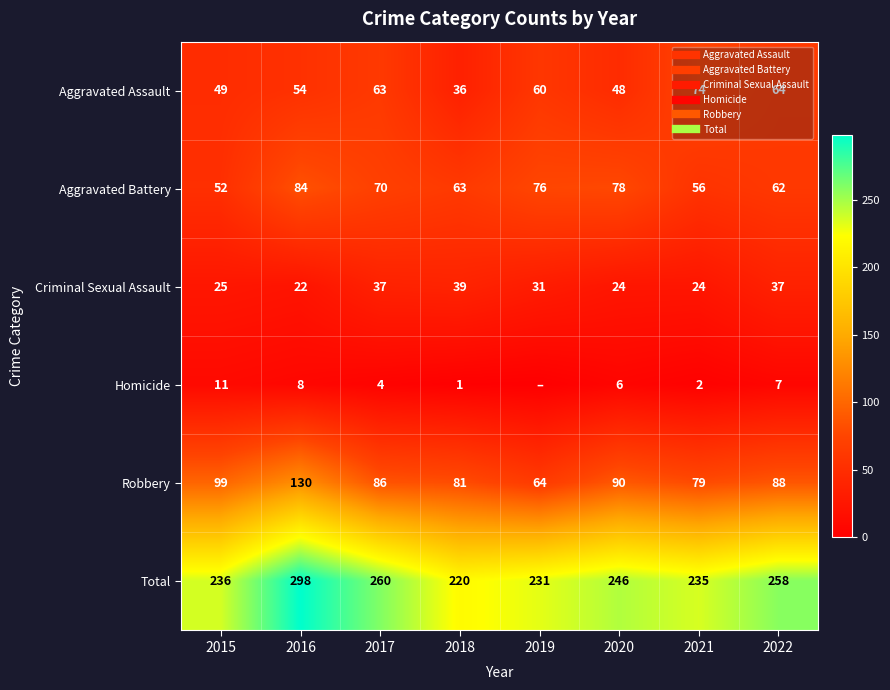

How many values in the Robbery series exceed 88?

3